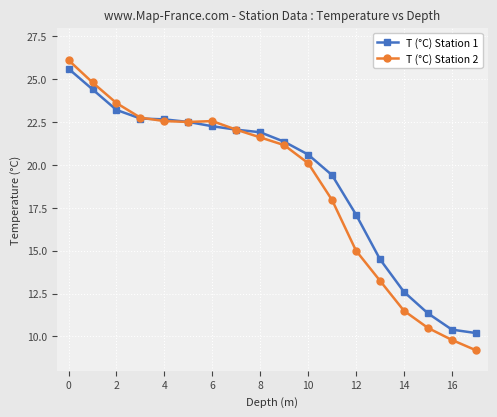

What is the maximum value for T (°C) Station 1?

25.6